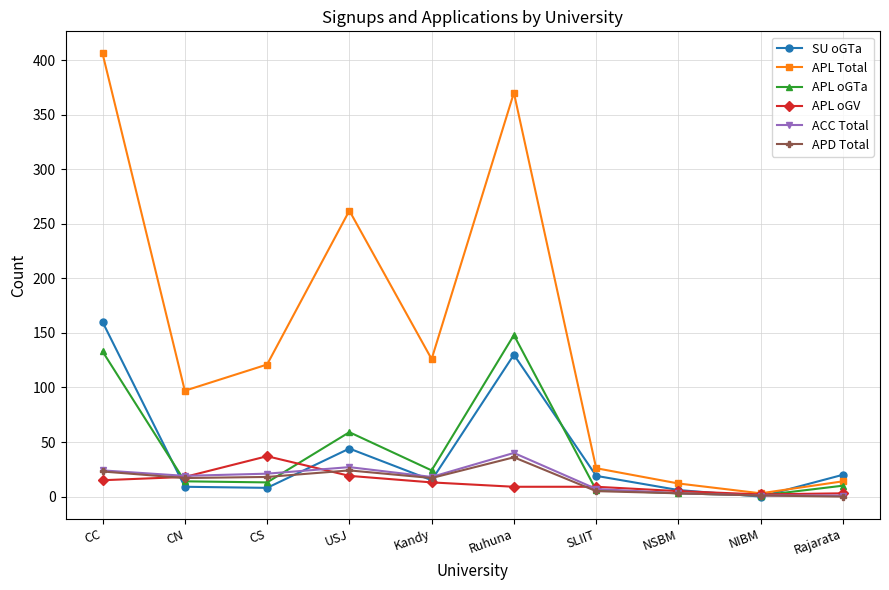

Which series has the widest spread of values?

APL Total